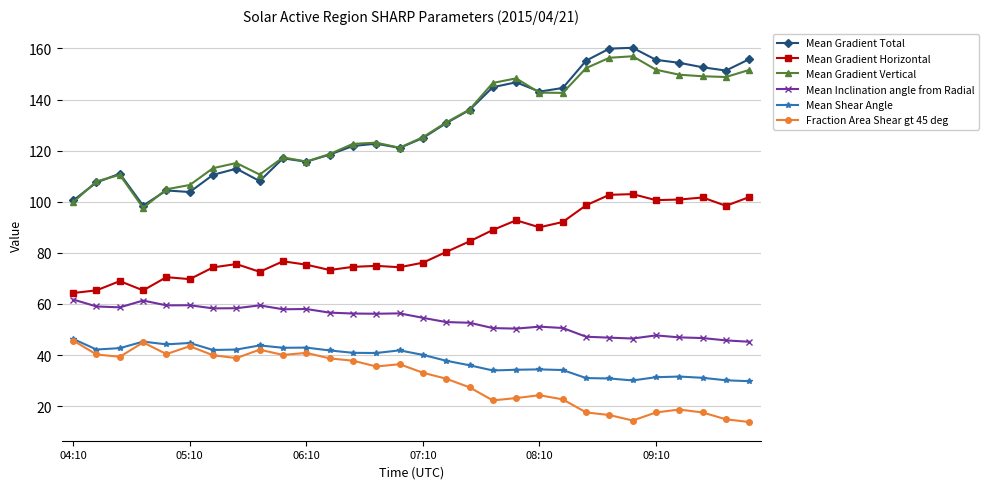

Does the chart have visible grid lines?

Yes